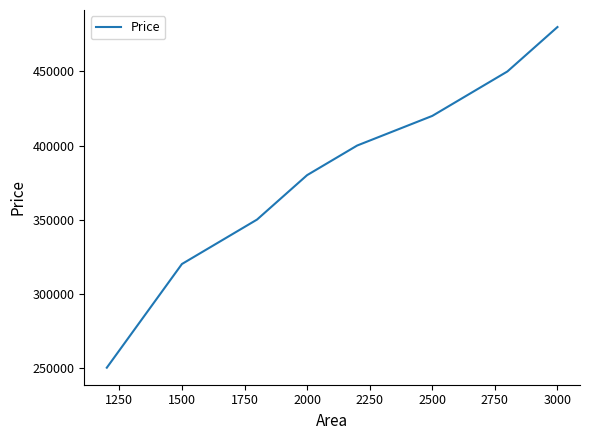

True or false: there are more than 2 points higher than both neighbors.

False